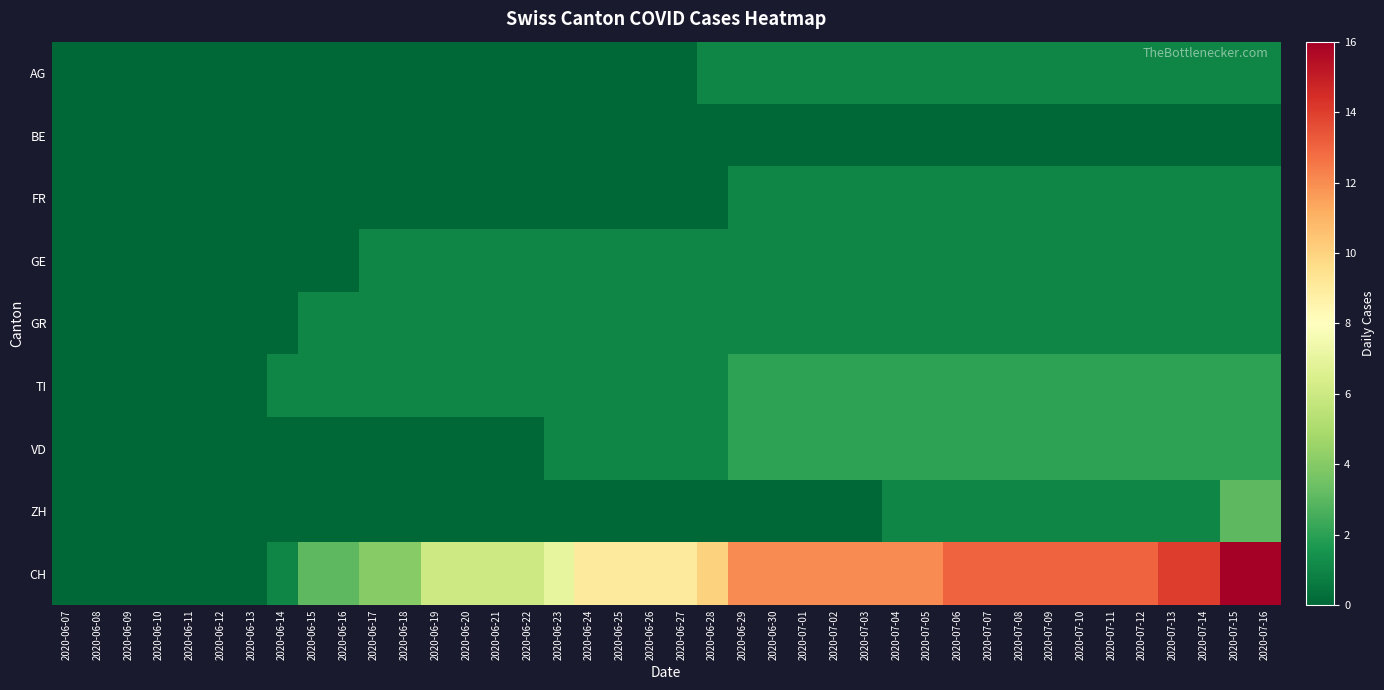

What is the maximum value shown in the chart?

16